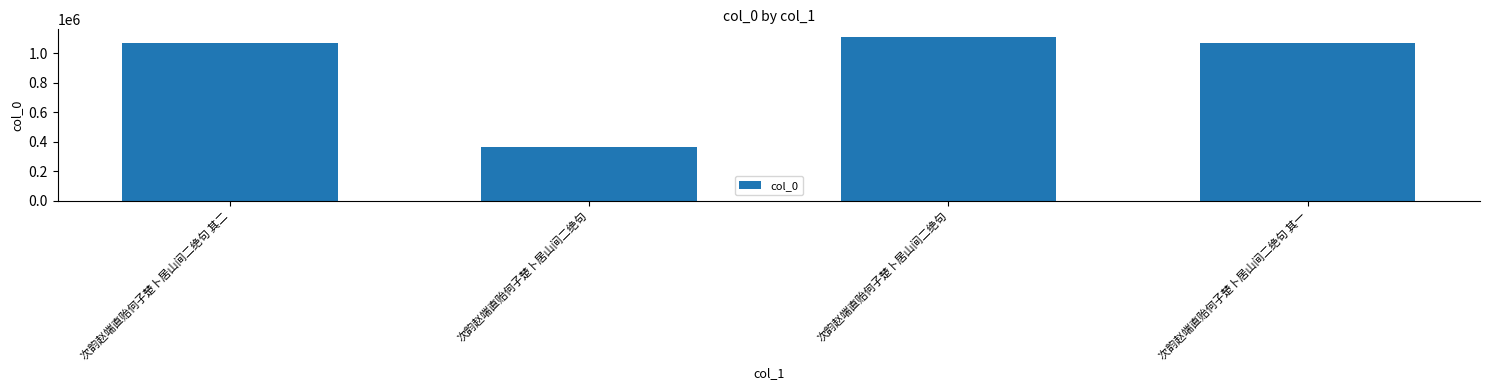

What is the average value?

903975